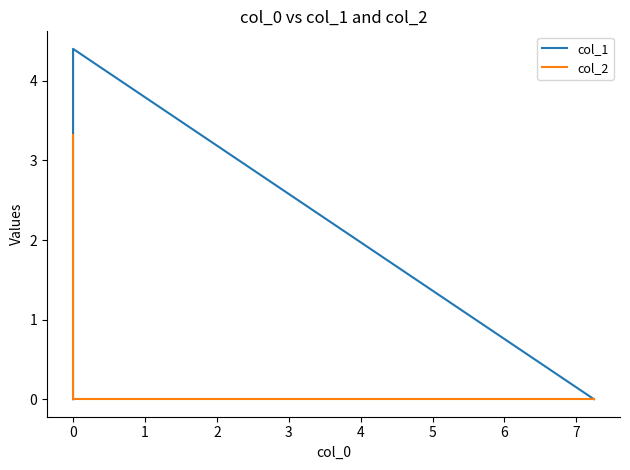

Which series has the largest total across all categories?

col_1